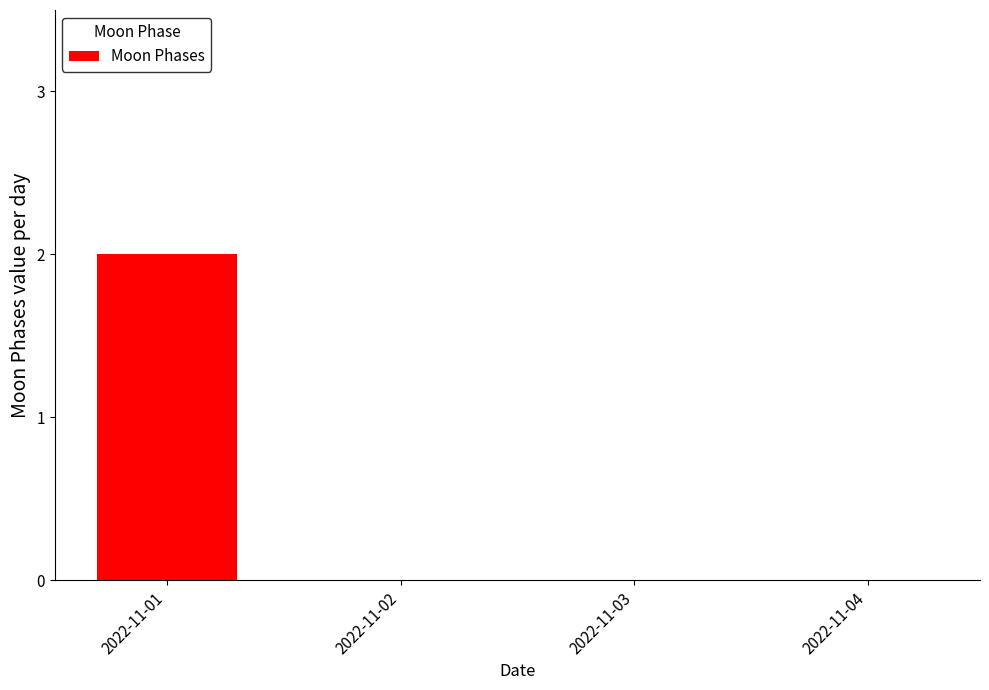

What is the sum of all values?

2